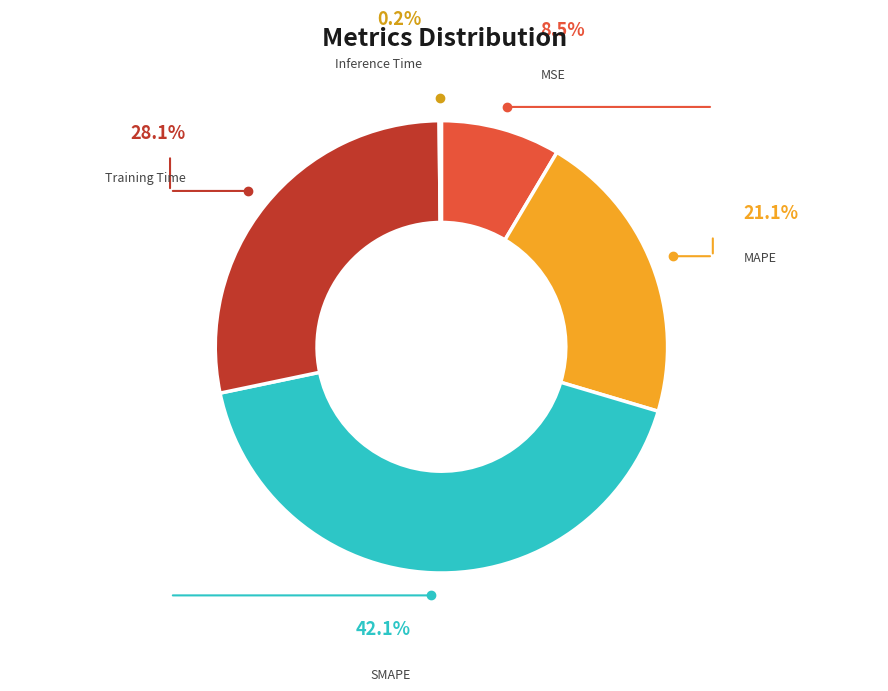

To the nearest percent, what is the difference between the Training Time and MSE slice percentages?

20%